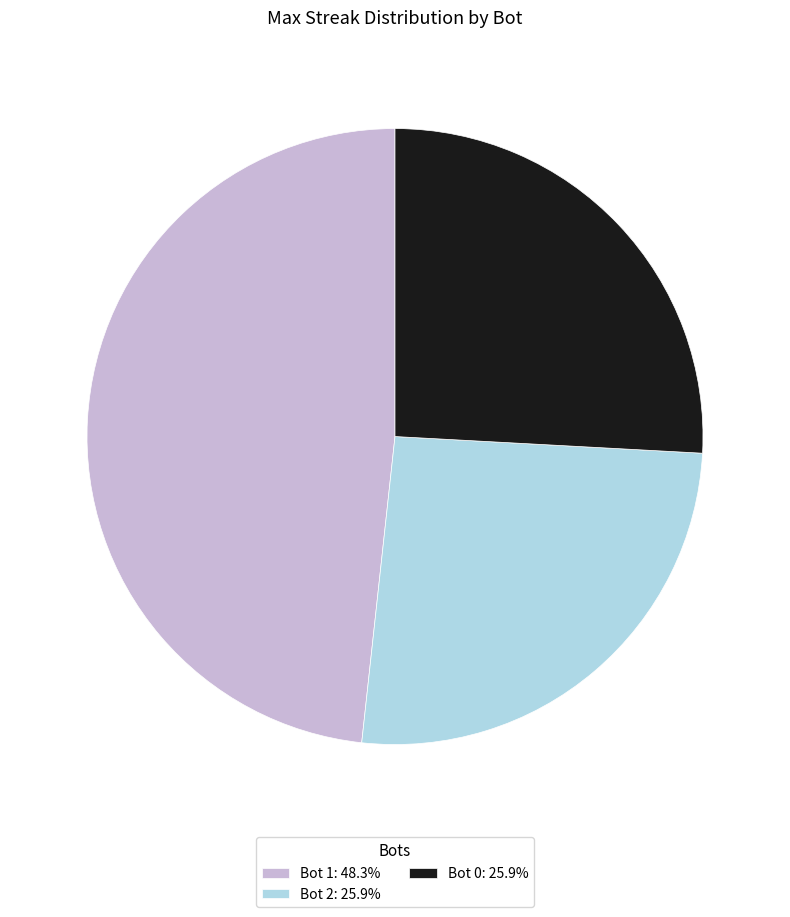

Do Bot 0: 25.9% and Bot 2: 25.9% together represent more than half of the pie?

Yes